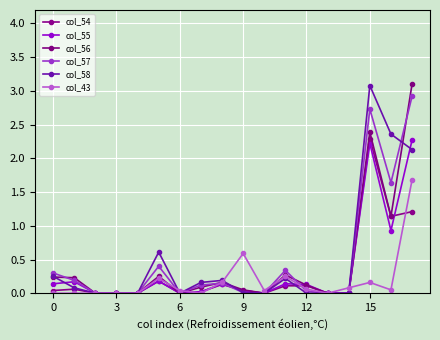

Count the number of data series in this chart.

6